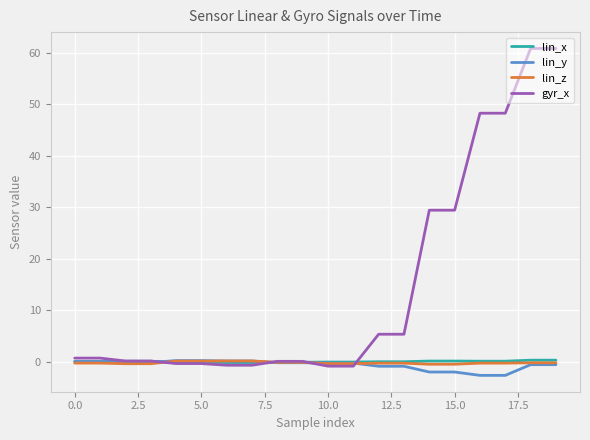

At how many categories does at least one series exceed 23?

6